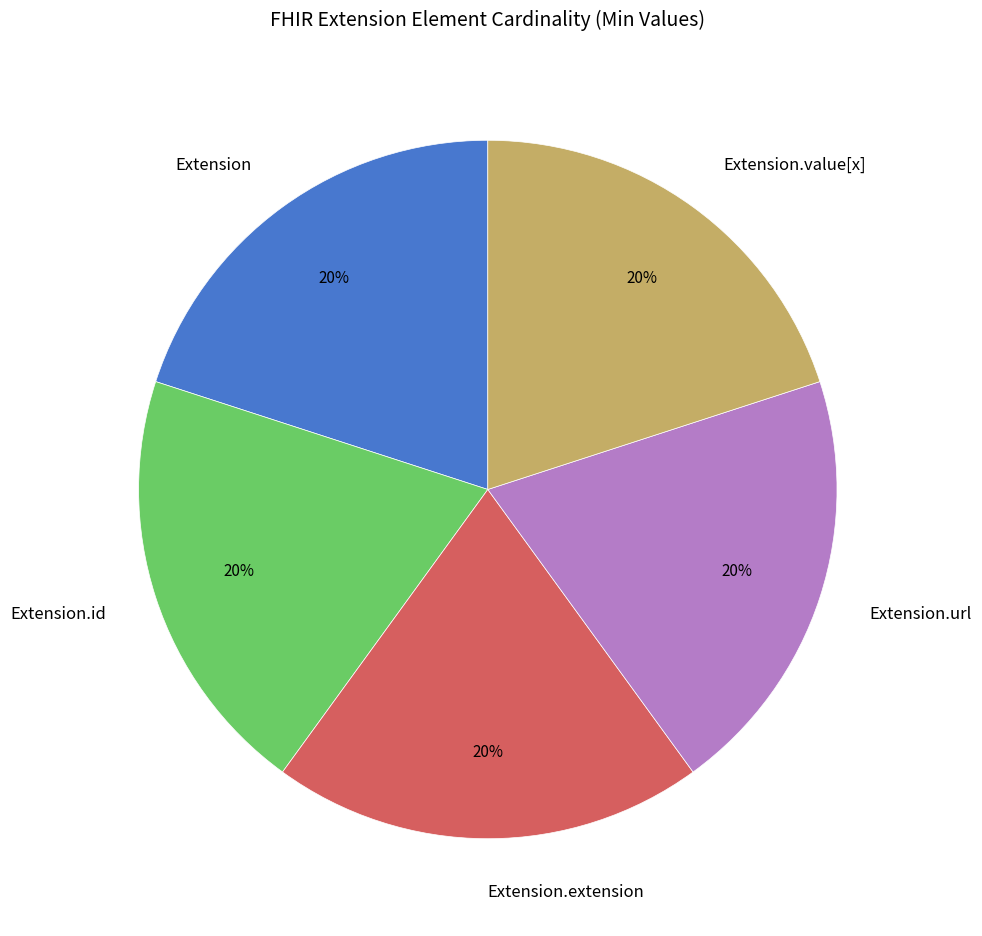

Count the number of slices in the pie.

5